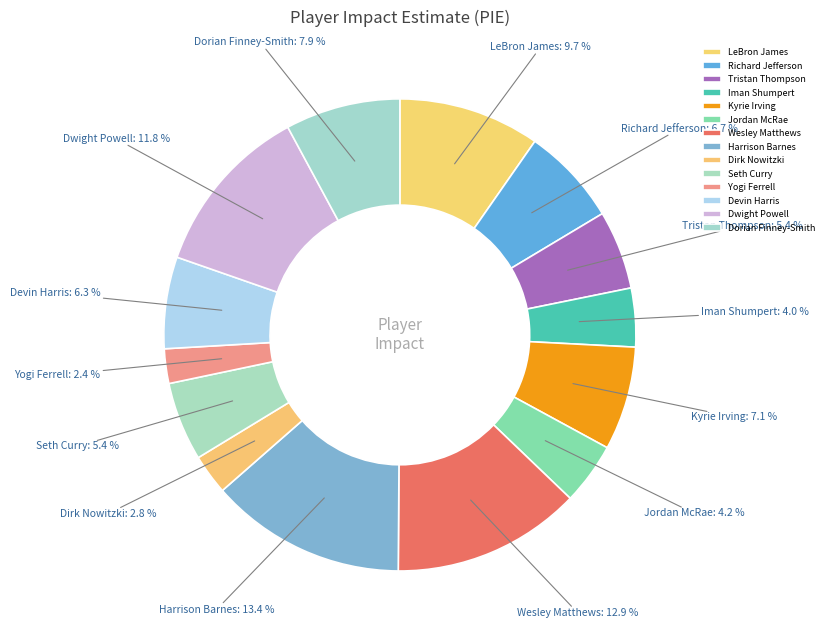

Does Jordan McRae represent more than half of the total?

No